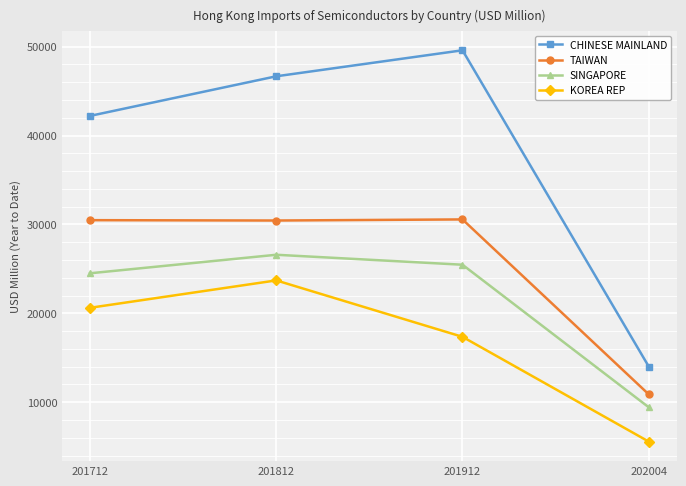

Which category has the highest value in the CHINESE MAINLAND series?

201912